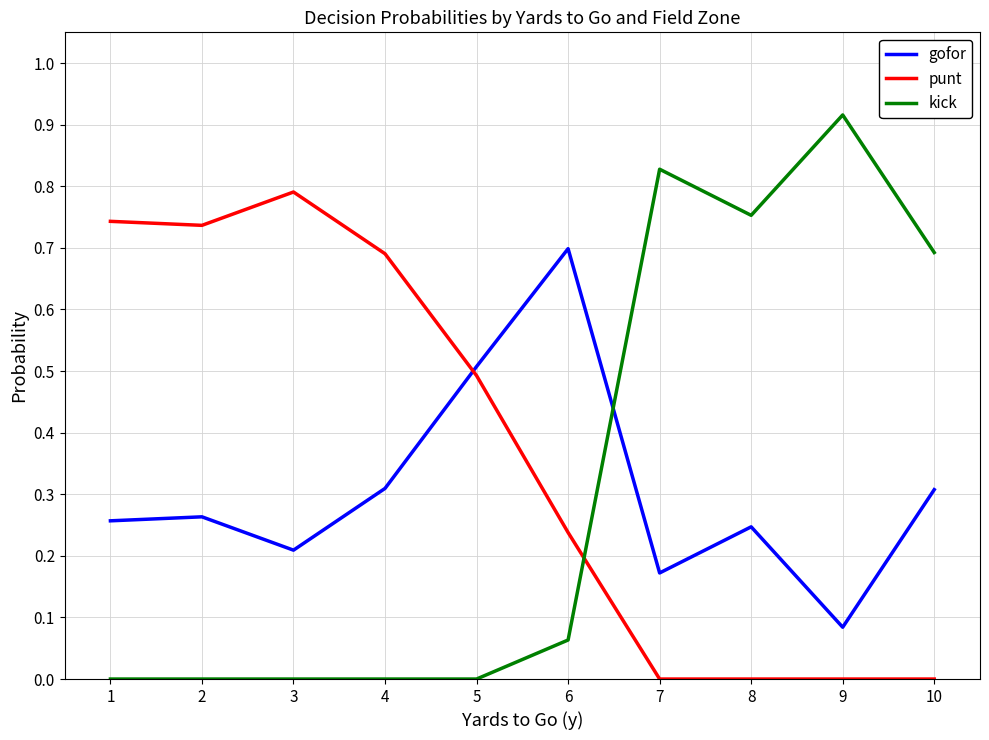

The value of punt at 3 is 0.4. True or false?

False